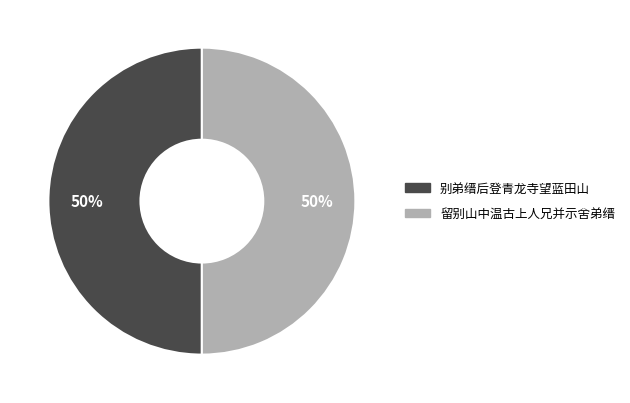

Count the number of slices in the pie.

2